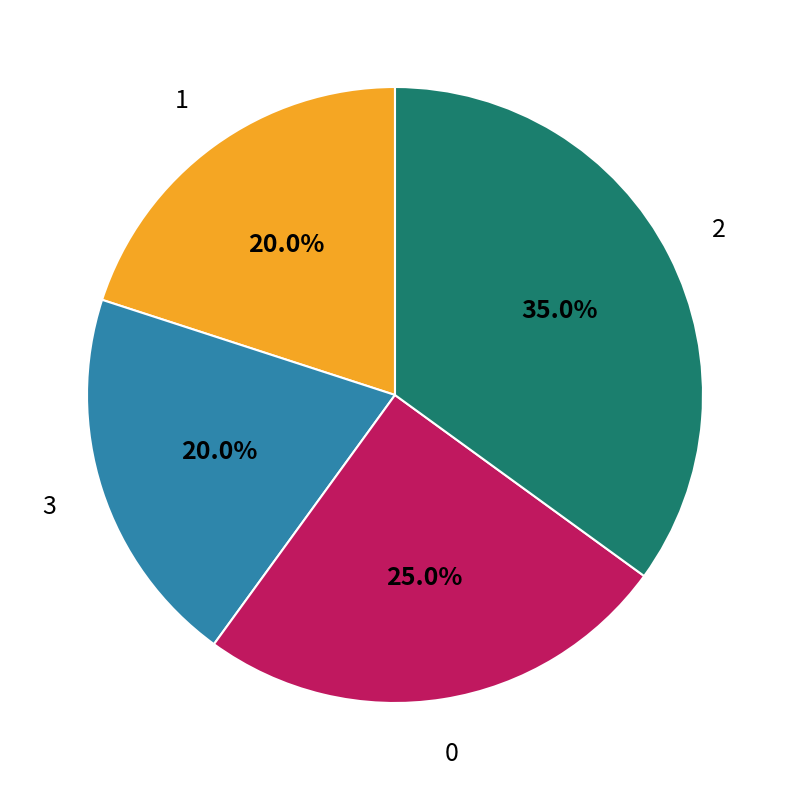

To the nearest percent, what percentage of the pie is 0?

25%